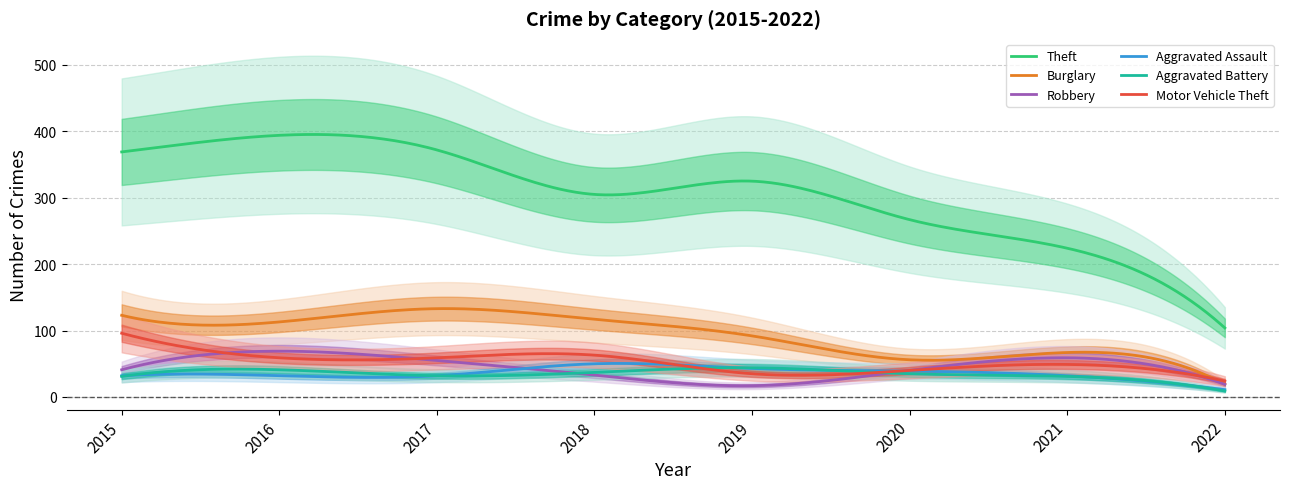

What is the minimum value shown in the chart?

9